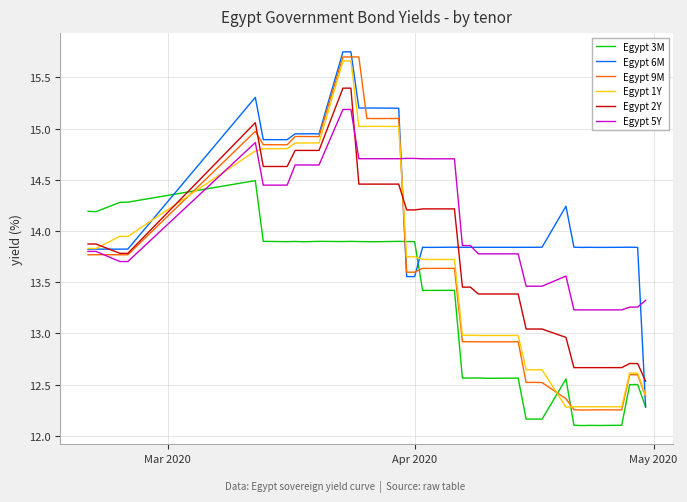

How many times do Egypt 3M and Egypt 1Y cross each other?

5